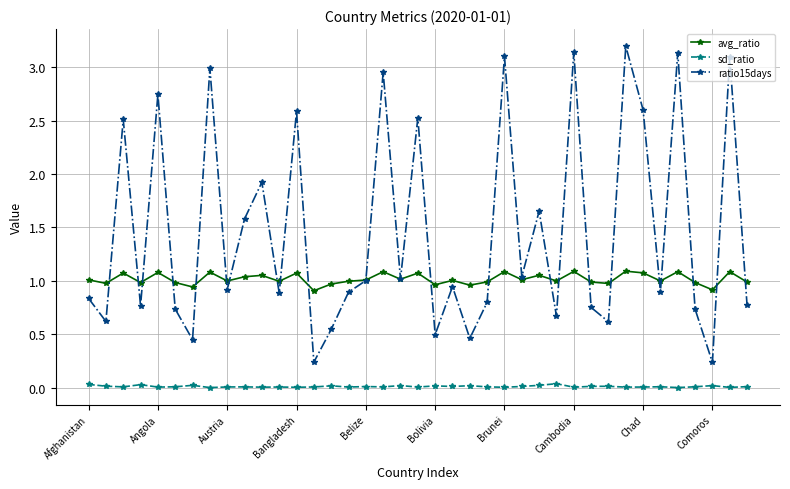

What is the maximum value shown in the chart?

3.2